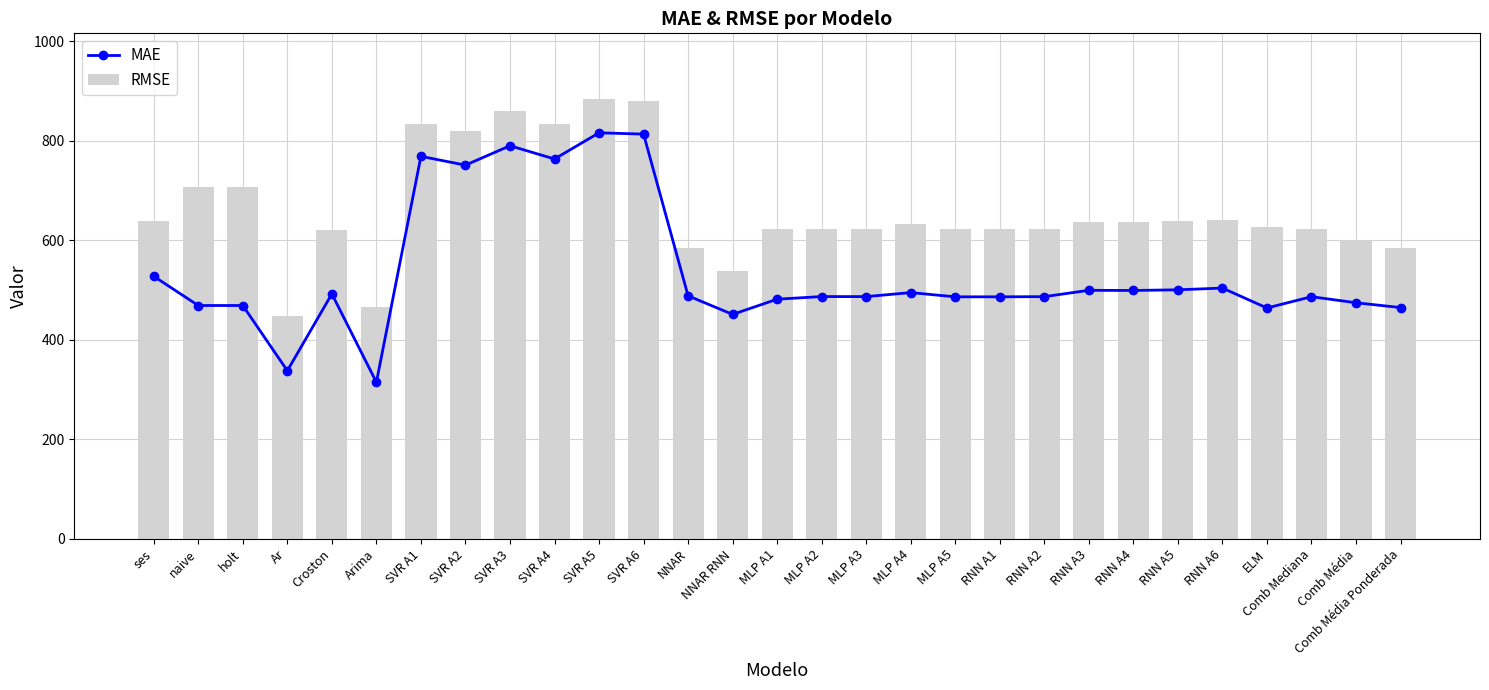

What position from the right is Arima?

24